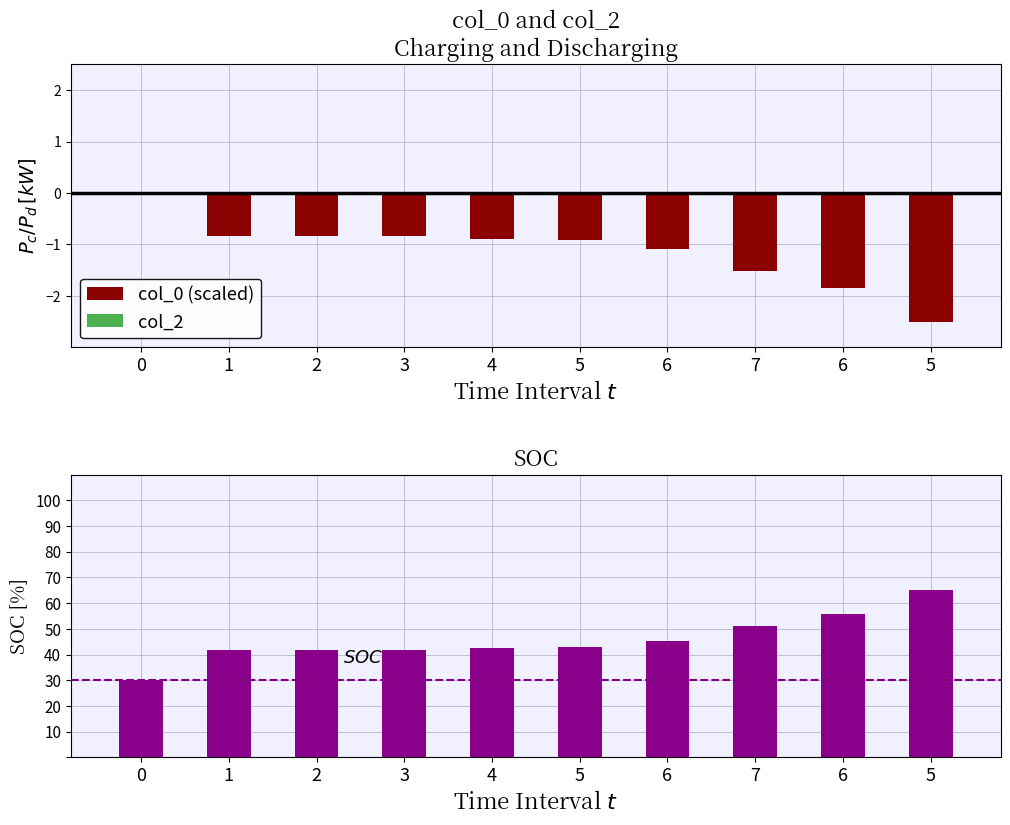

Reading left to right, extract all data points from this chart.

col_0 (scaled): 0=0.0	1=-0.8	2=-0.8	3=-0.8	4=-0.9	5=-0.9	6=-1.1	7=-1.5	6=-1.9	5=-2.5
col_2: 0=0.0	1=0.0	2=0.0	3=0.0	4=0.0	5=0.0	6=0.0	7=0.0	6=0.0	5=0.0
col_0 SOC: 0=30.0	1=41.7	2=41.8	3=41.8	4=42.4	5=42.9	6=45.2	7=51.2	6=55.9	5=65.0